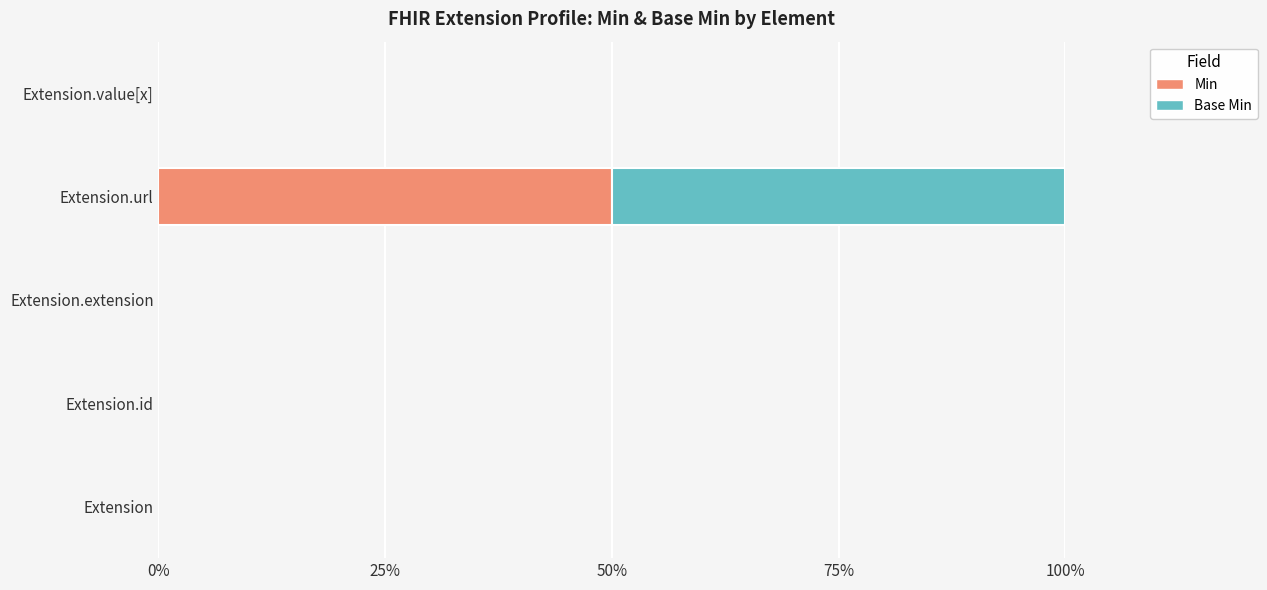

Is it true that Min equals -26 at Extension?

False